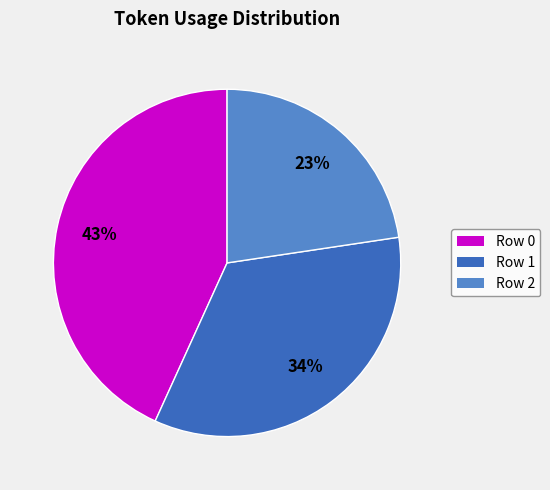

To the nearest percent, what is the average slice percentage?

33%